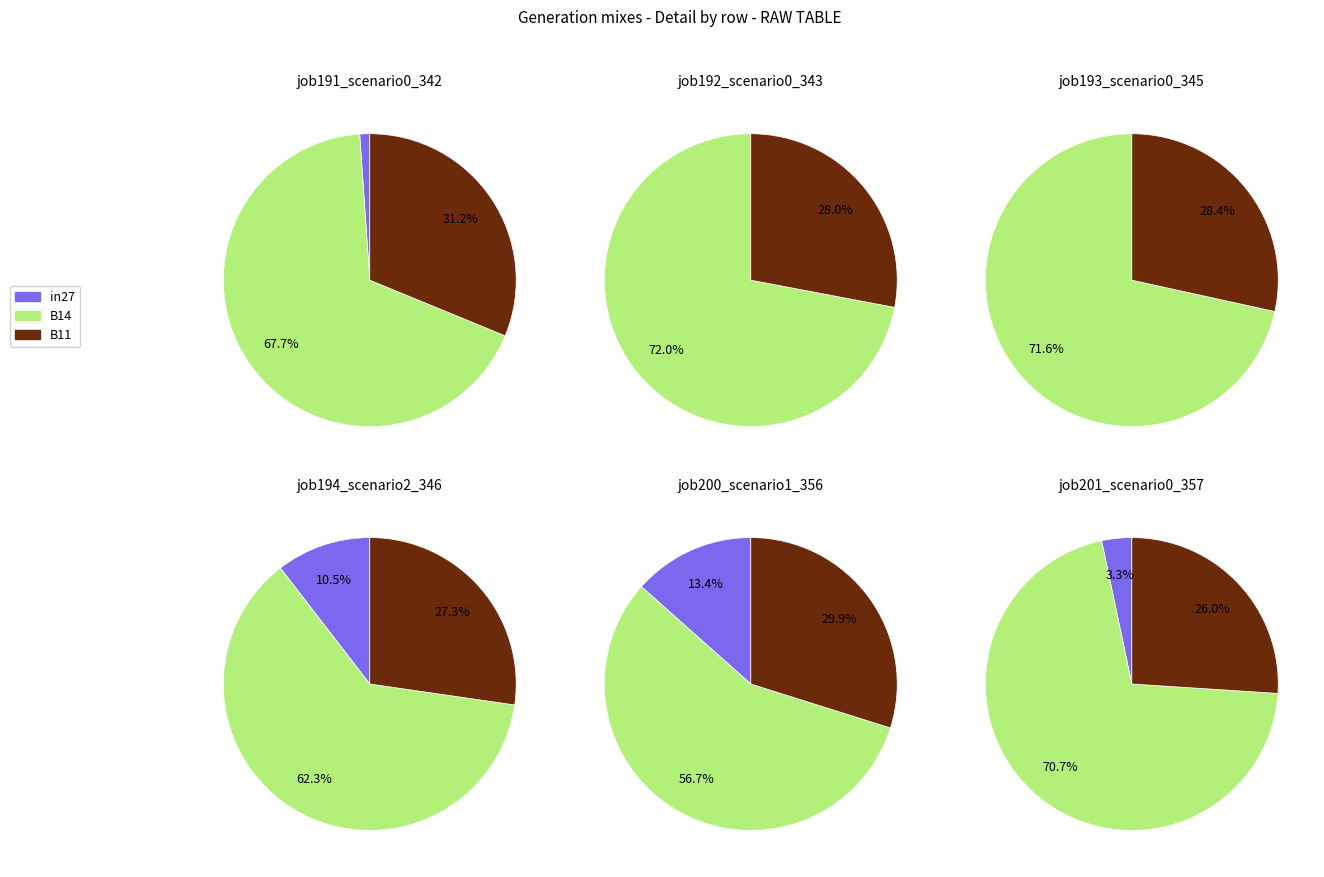

To the nearest percent, what percentage of the pie is job200_scenario1_356?

19%